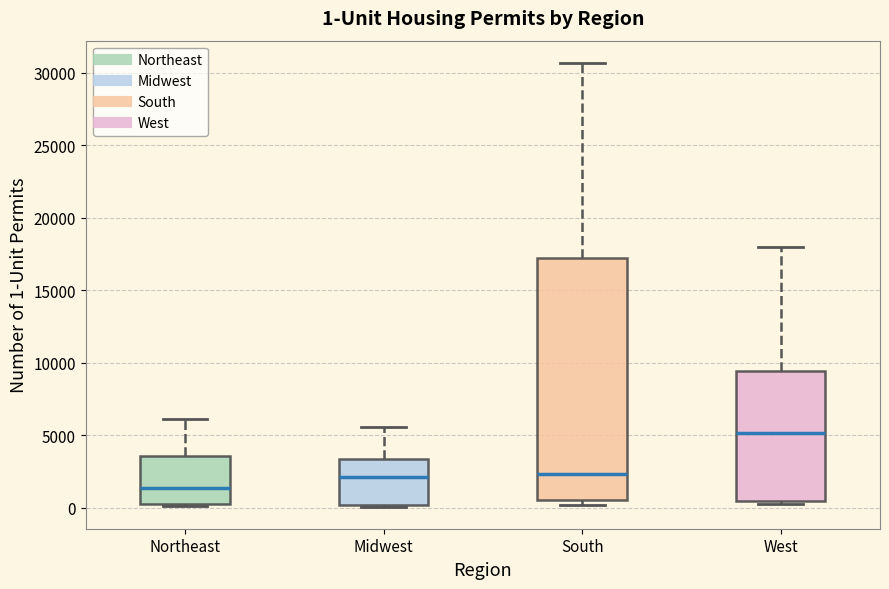

Which box is the tallest, from its lower edge to its upper edge?

South